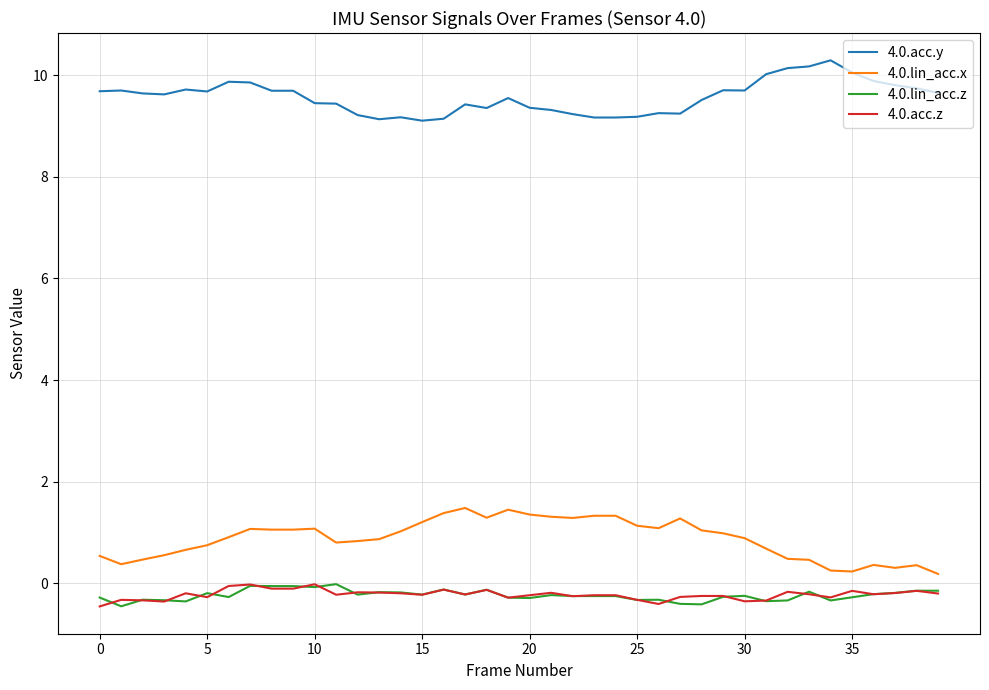

What is the difference between the maximum and minimum values in the 4.0.acc.y series?

1.2